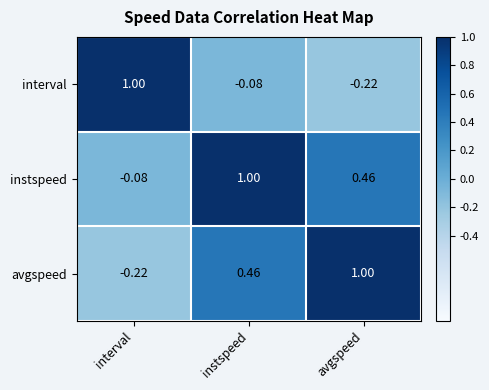

At how many categories does at least one series exceed 0?

3